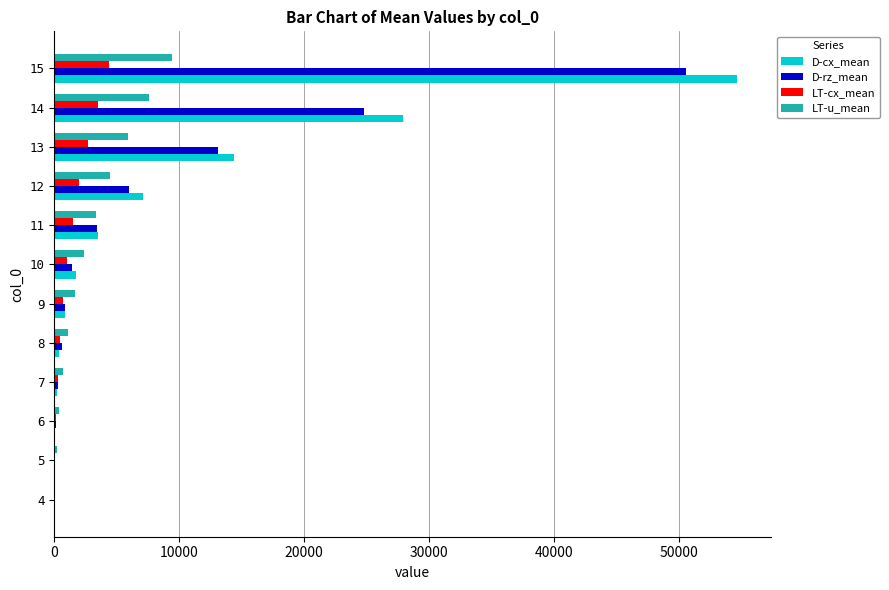

At which category is the sum across all series the highest?

15